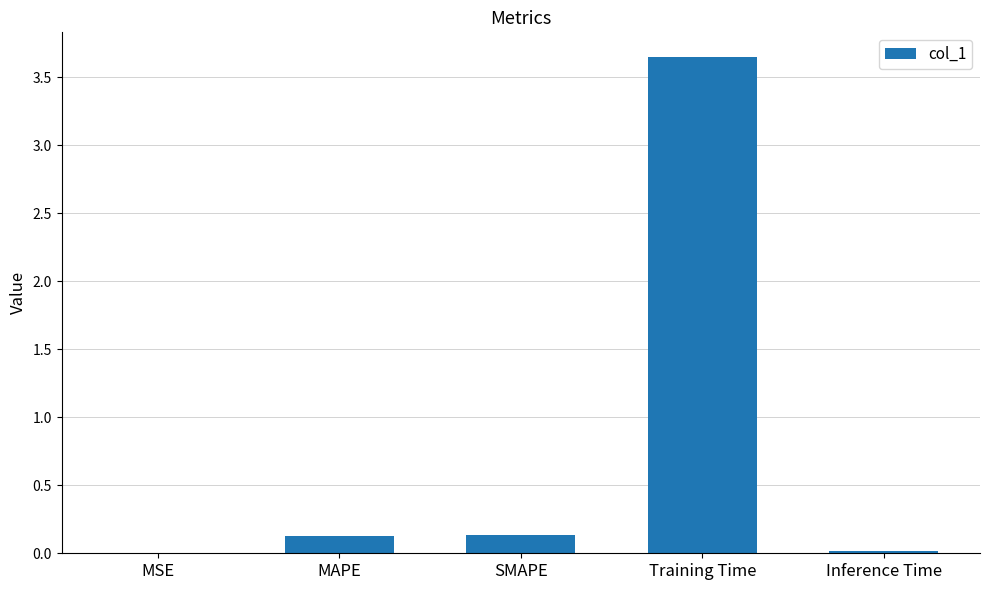

What is the sum of the values at MAPE and Training Time?

3.8